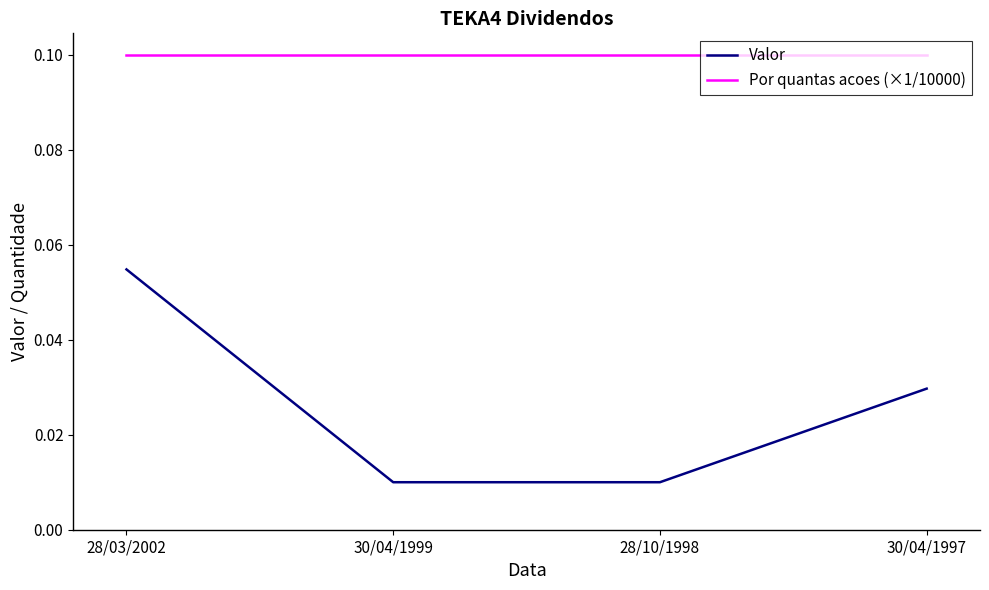

Which series changed the most between 28/03/2002 and 30/04/1997?

Valor